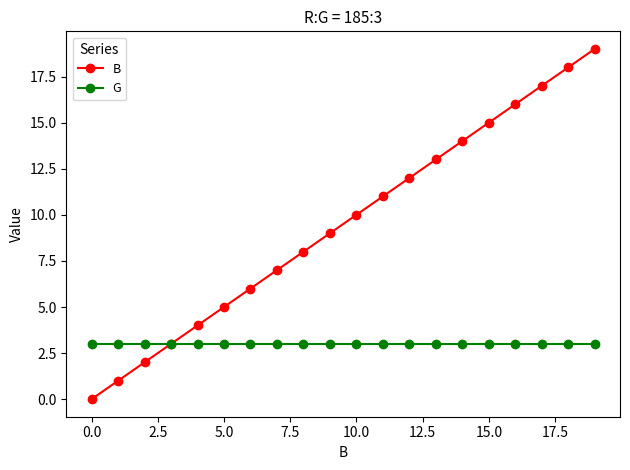

Is this an area chart (filled region under the line)?

No